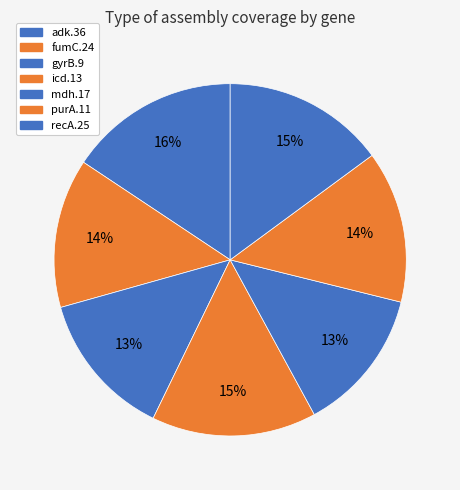

To the nearest percent, what portion does adk.36 represent?

16%